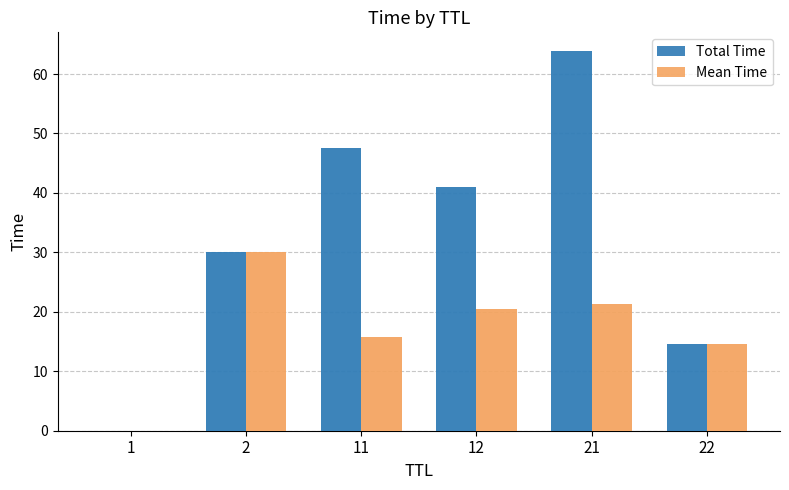

Which label corresponds to the smallest value in the chart?

1